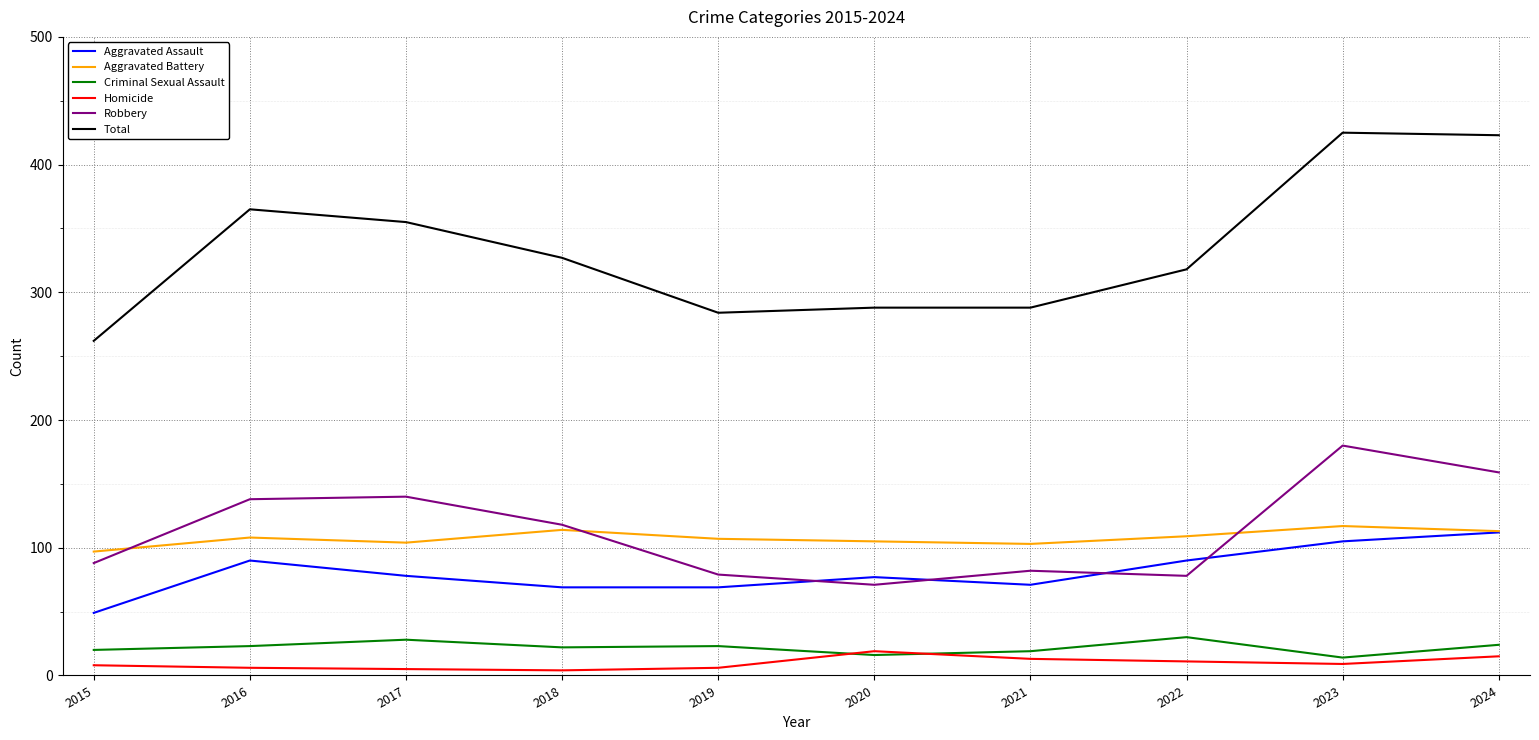

The Total series shows 355 at 2017. True or false?

True